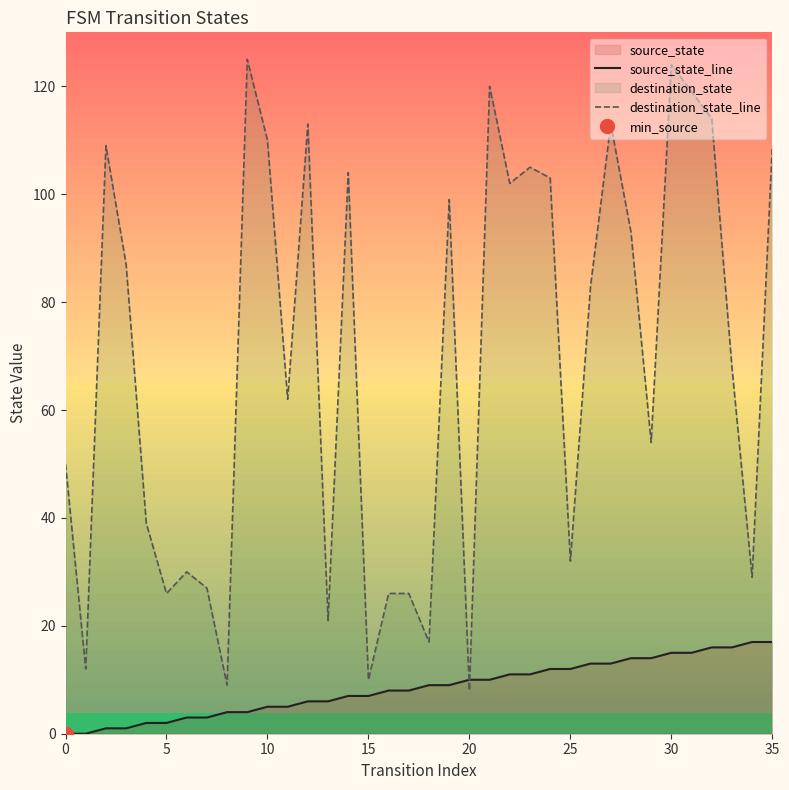

What is the approximate value of source_state_line at 15, to the nearest 10?

10